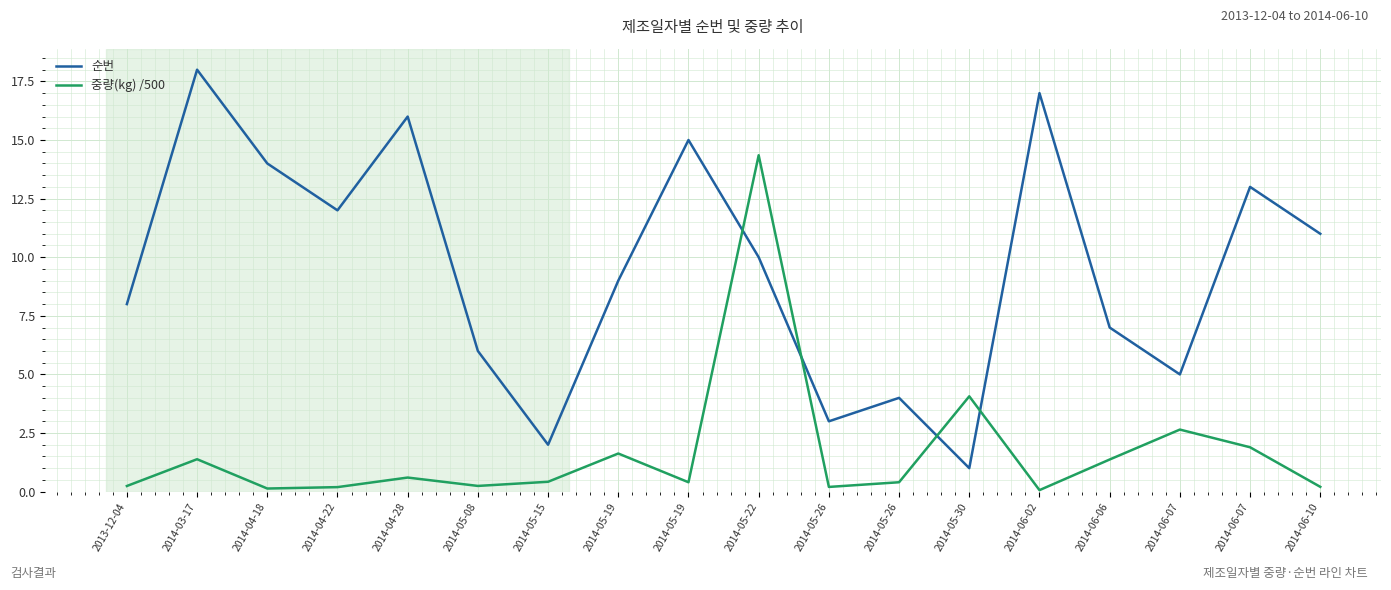

What are all the series names shown in the legend?

순번, 중량(kg) /500